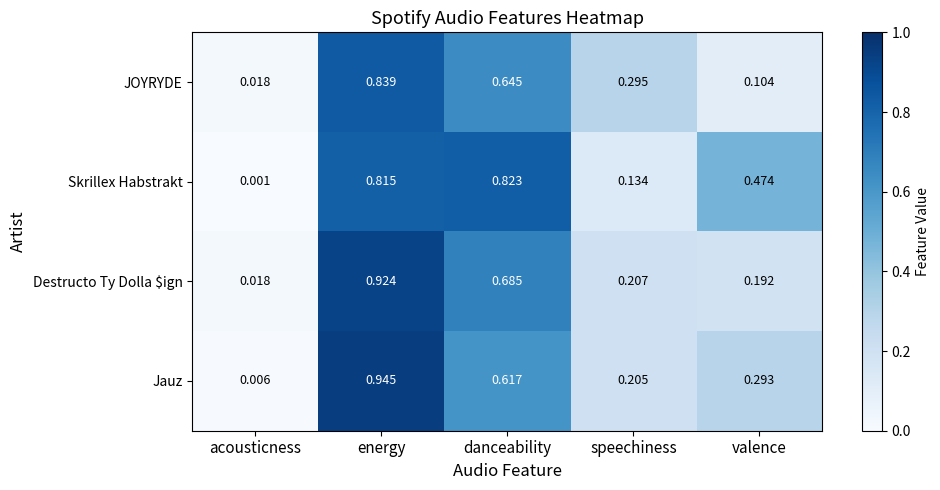

Which series has the largest total across all categories?

Skrillex Habstrakt